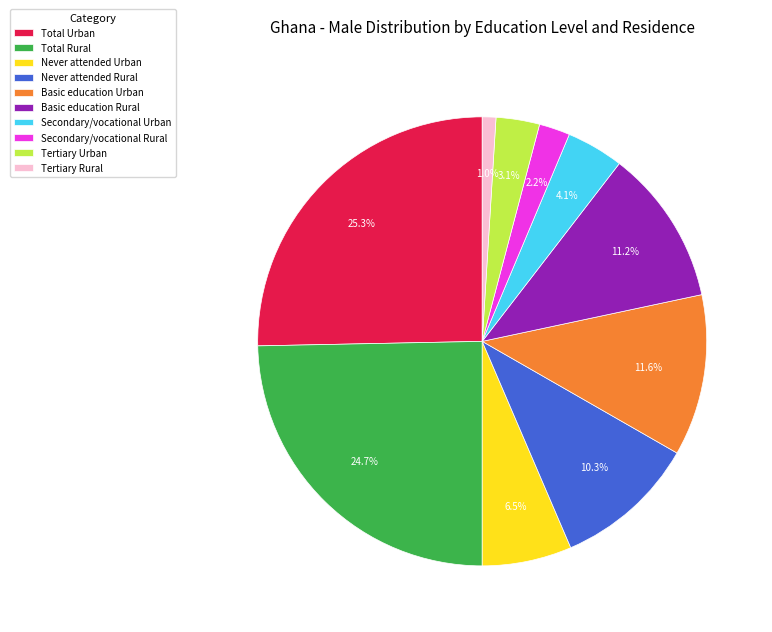

Is Tertiary Urban the majority of the pie?

No